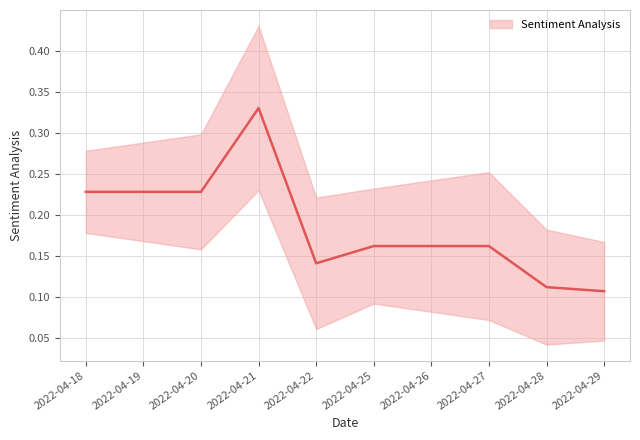

What is the difference between the maximum and minimum values?

0.2